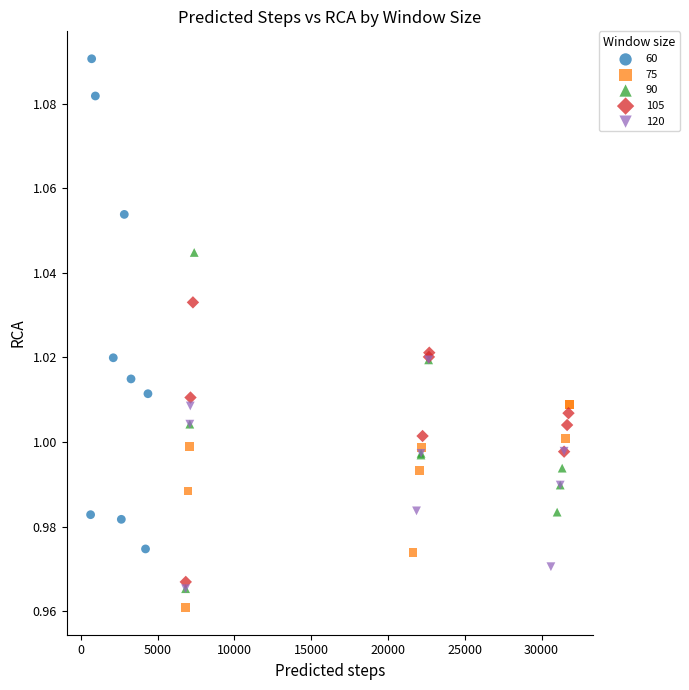

Which series reaches the maximum Y coordinate?

60